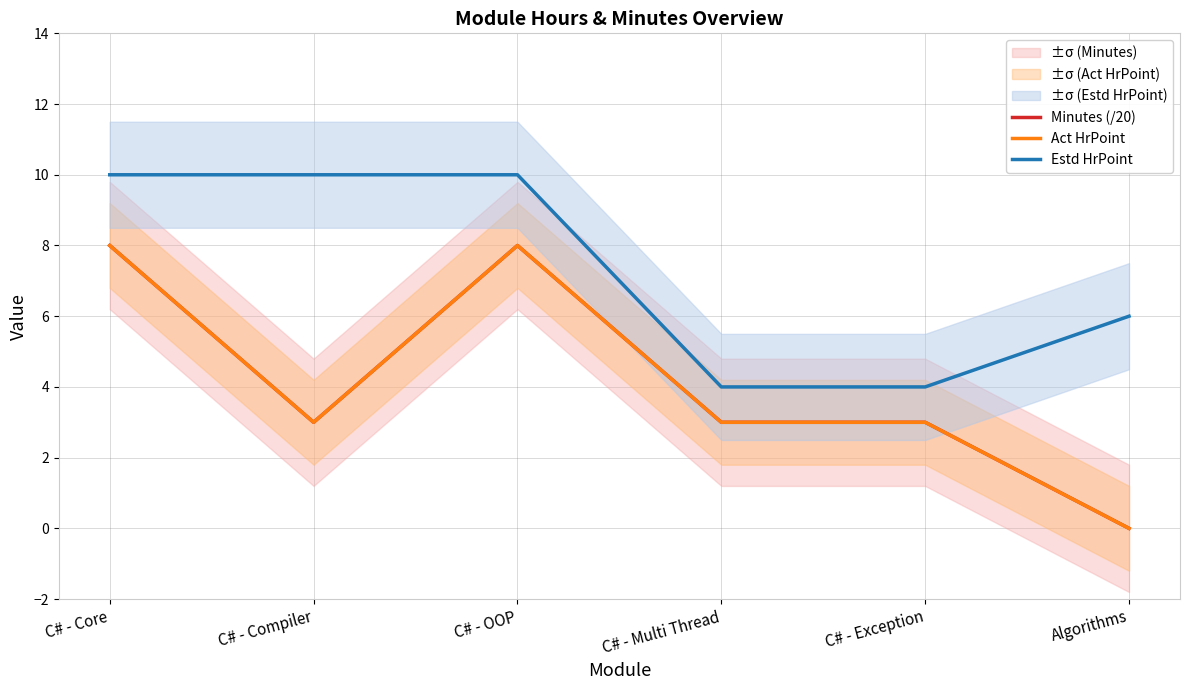

In Minutes (/20), how many points are lower than both neighbors (excluding endpoints)?

1